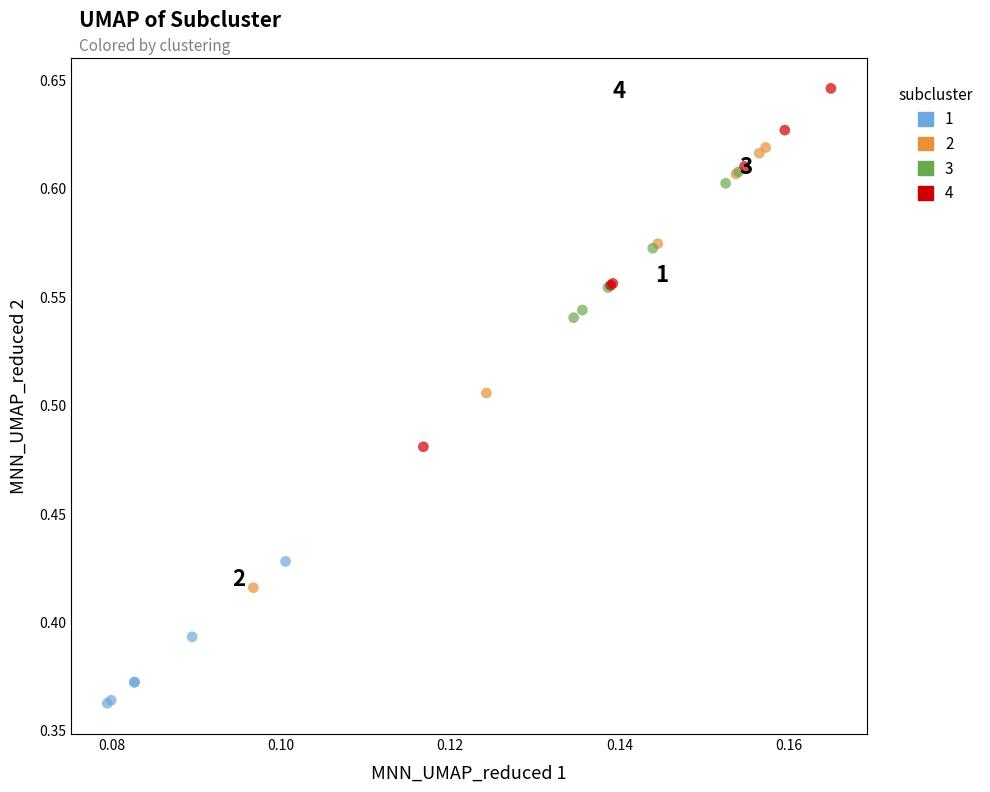

Which series has the widest spread of Y values?

2